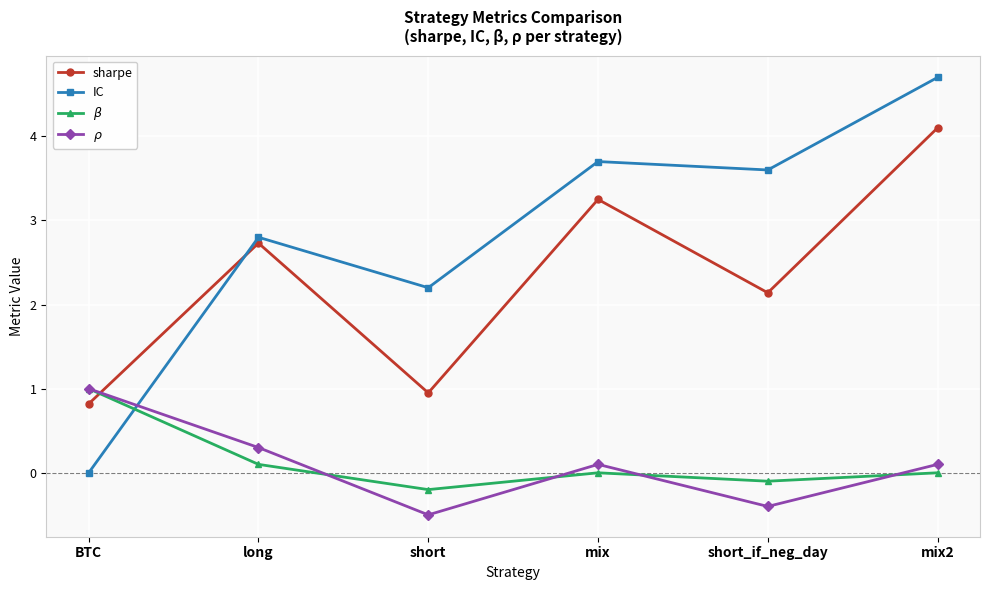

What are all the series names shown in the legend?

sharpe, IC, $\beta$, $\rho$